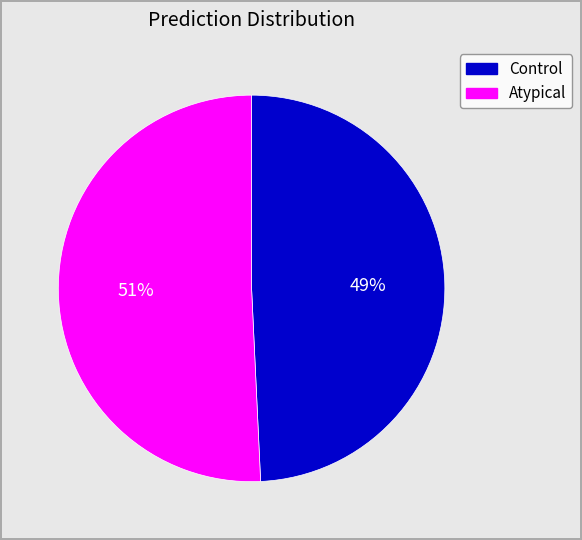

To the nearest percent, what is the average slice percentage?

50%